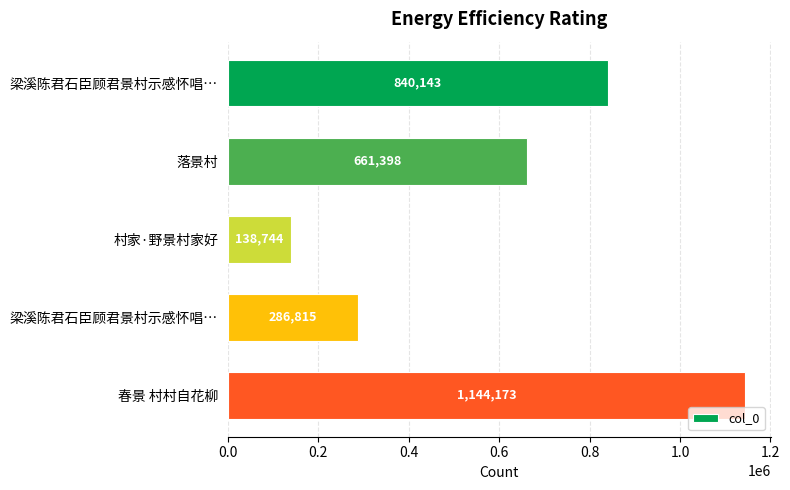

How many data points are less than 661398?

2